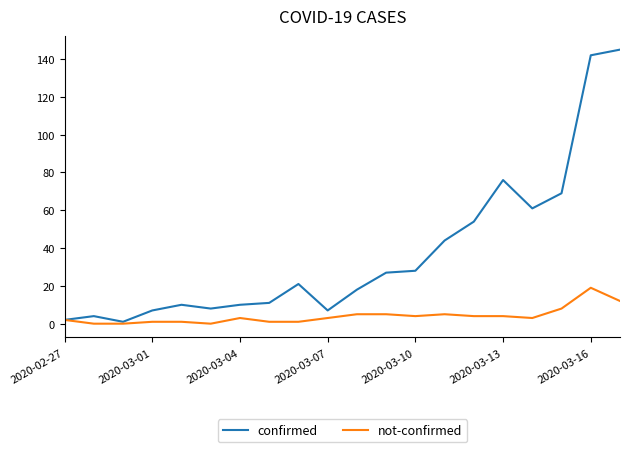

What is the greatest value displayed?

145